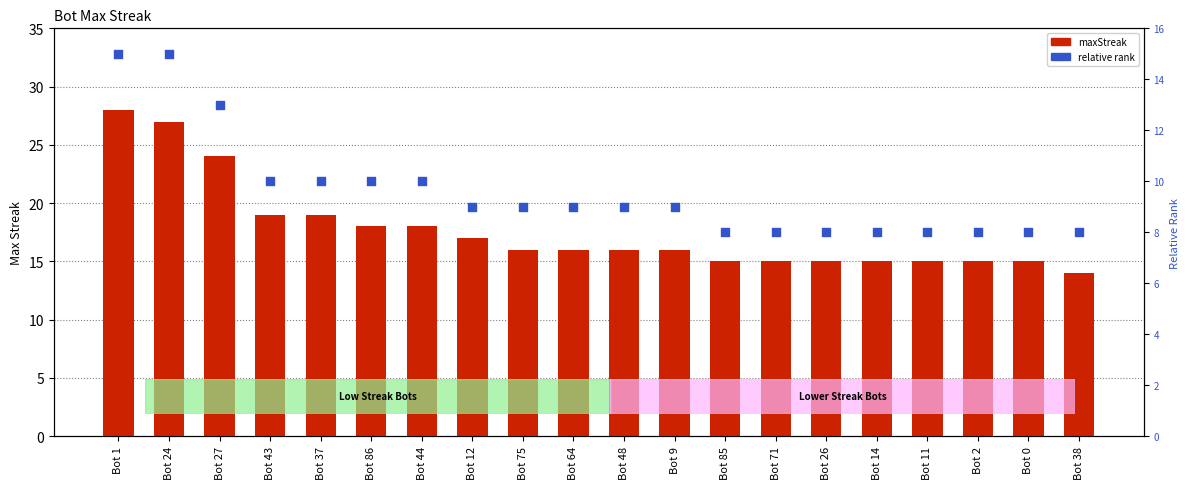

At which category is the sum across all series the highest?

Bot 1